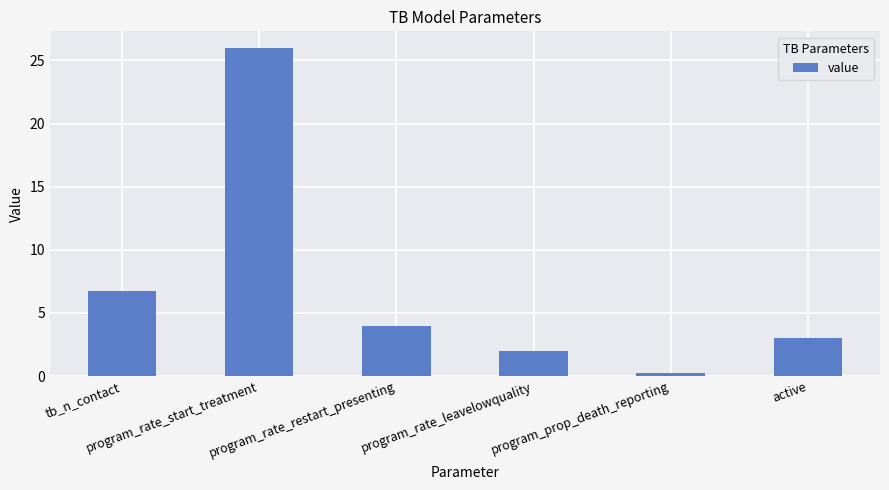

Reading right to left, what are all the values shown in this chart?

3.0	0.2	2.0	4.0	26.0	6.7